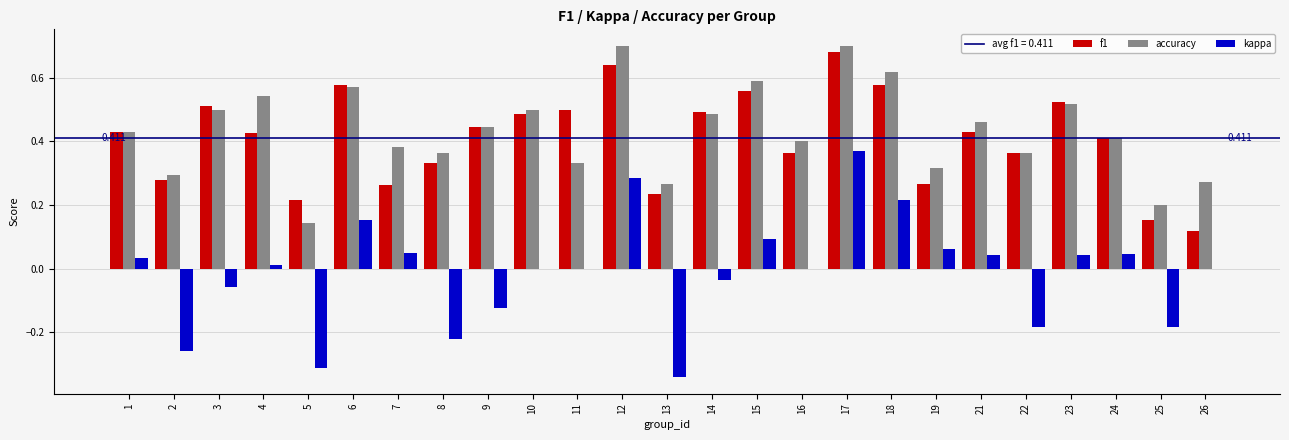

Are the bars grouped side by side (vs. stacked)?

Yes